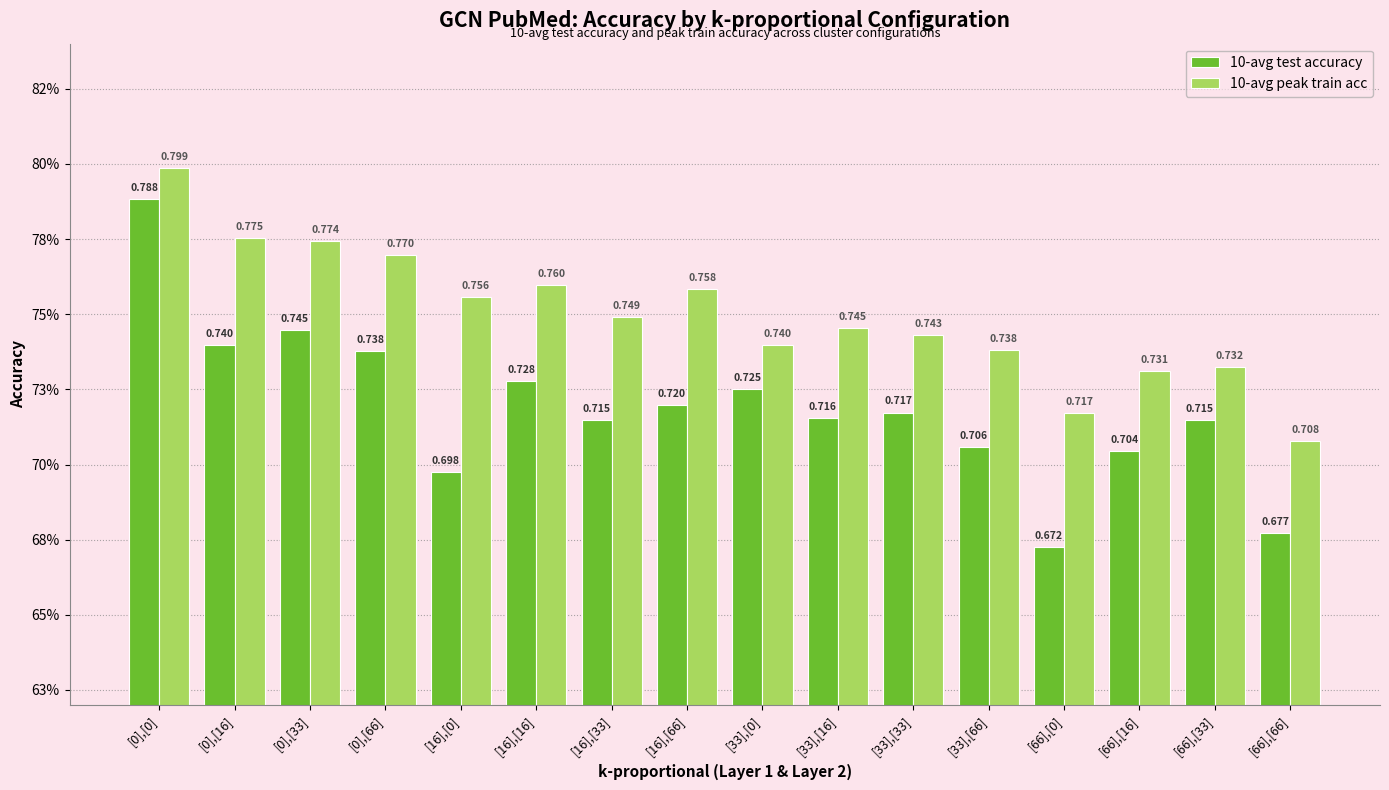

What are all the series names shown in the legend?

10-avg test accuracy, 10-avg peak train acc